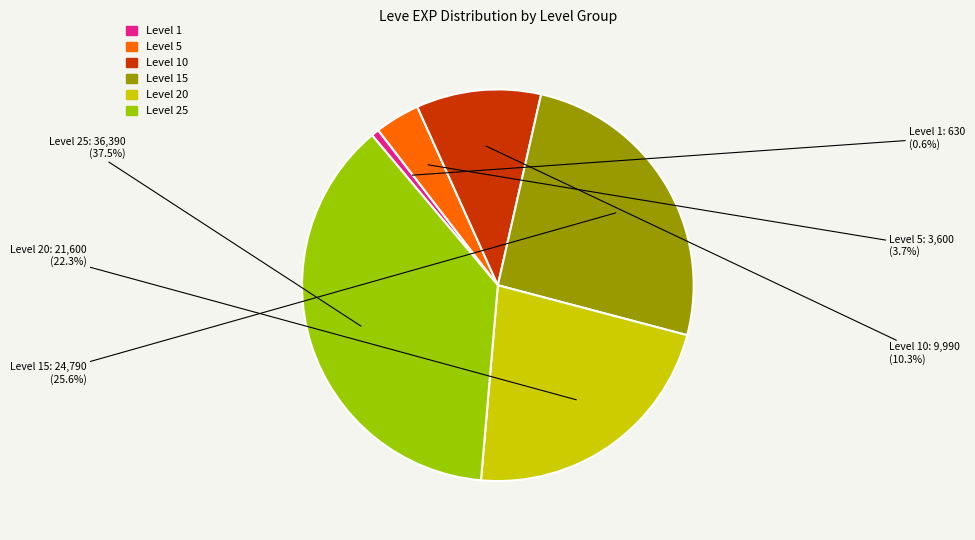

How many segments does this pie chart have?

6